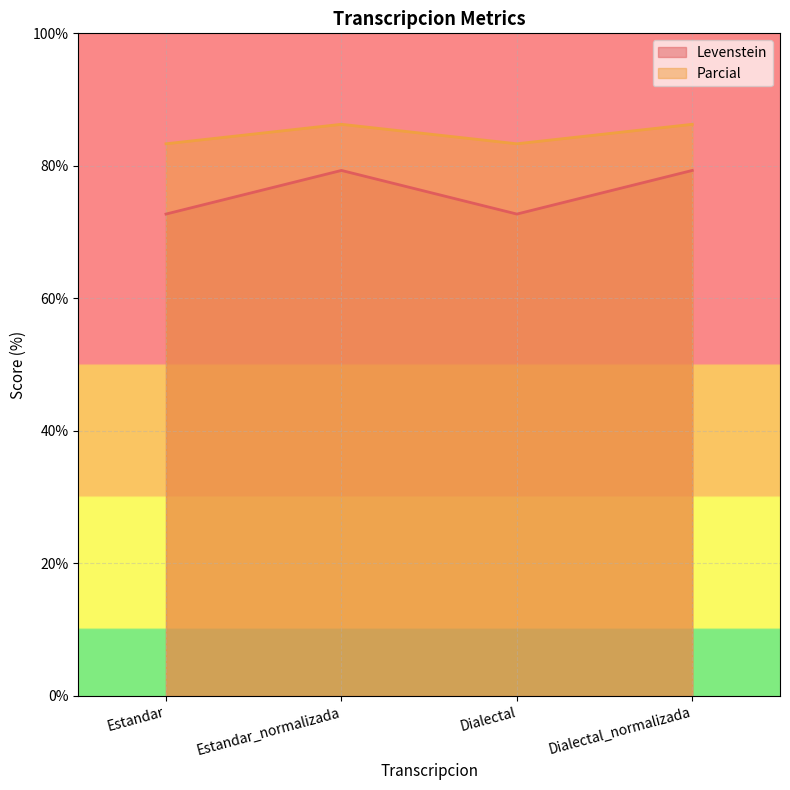

True or false: Levenstein and Parcial cross at least once.

False